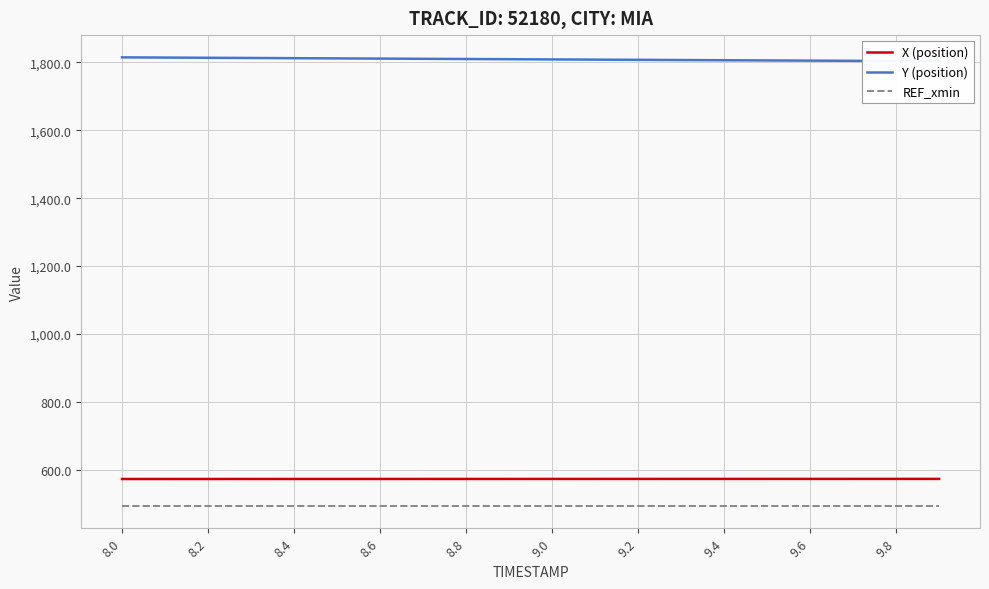

How many lines are shown in the chart?

3